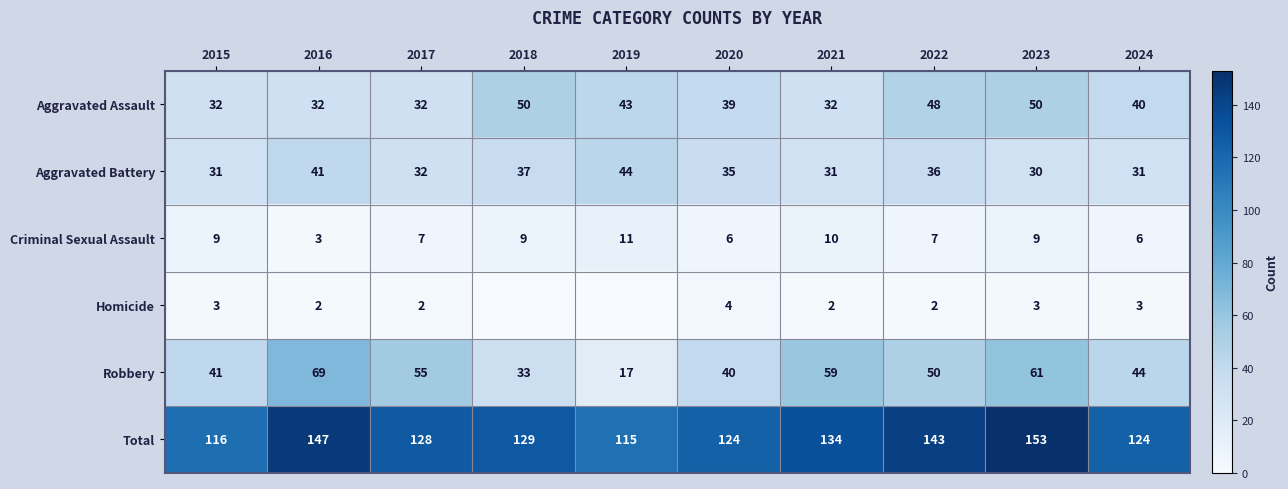

List the labels in order of Robbery value, smallest first.

2019, 2018, 2020, 2015, 2024, 2022, 2017, 2021, 2023, 2016